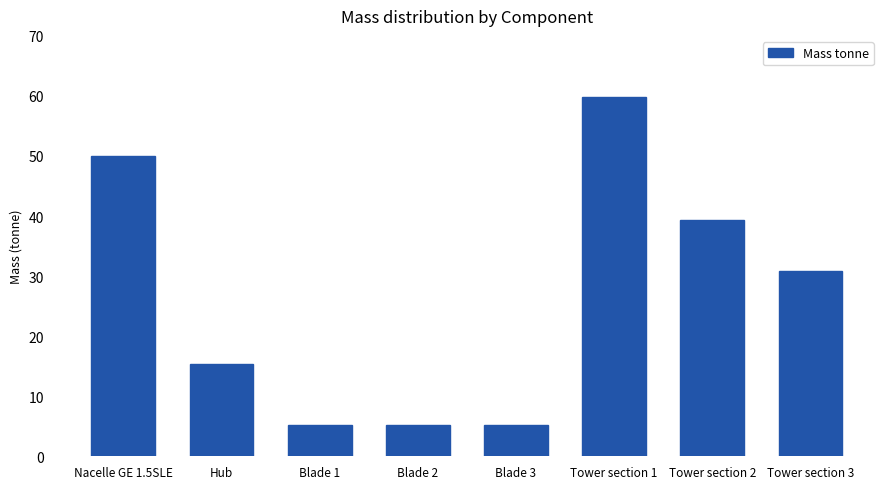

What is the change in value from Blade 1 to Tower section 2?

+34.1